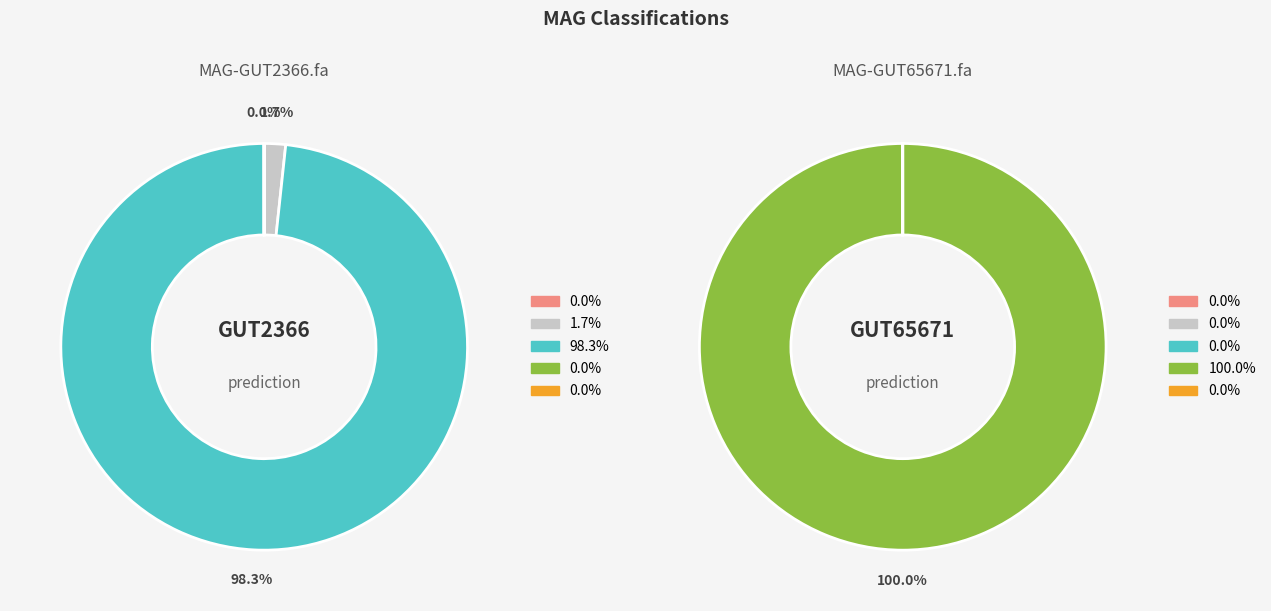

The even_MAG-GUT2366.fa slice represents 95% of the pie. True or false?

False